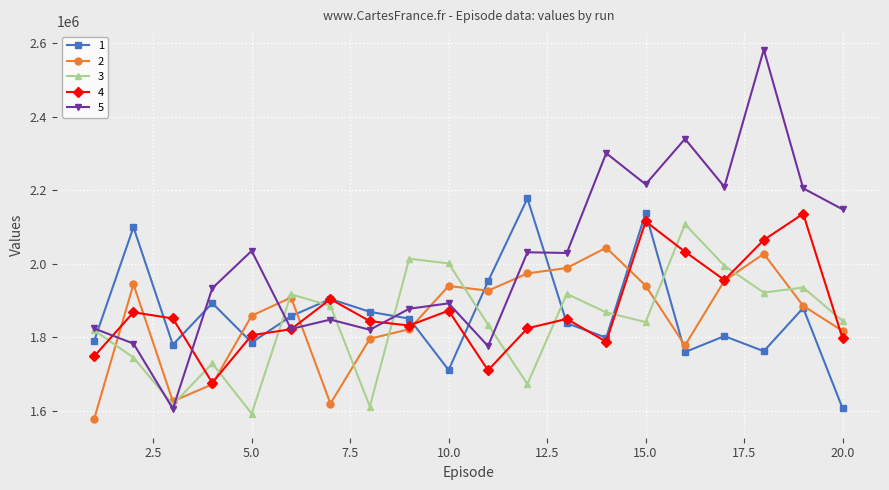

In 1, how many points are higher than both neighbors (excluding endpoints)?

7